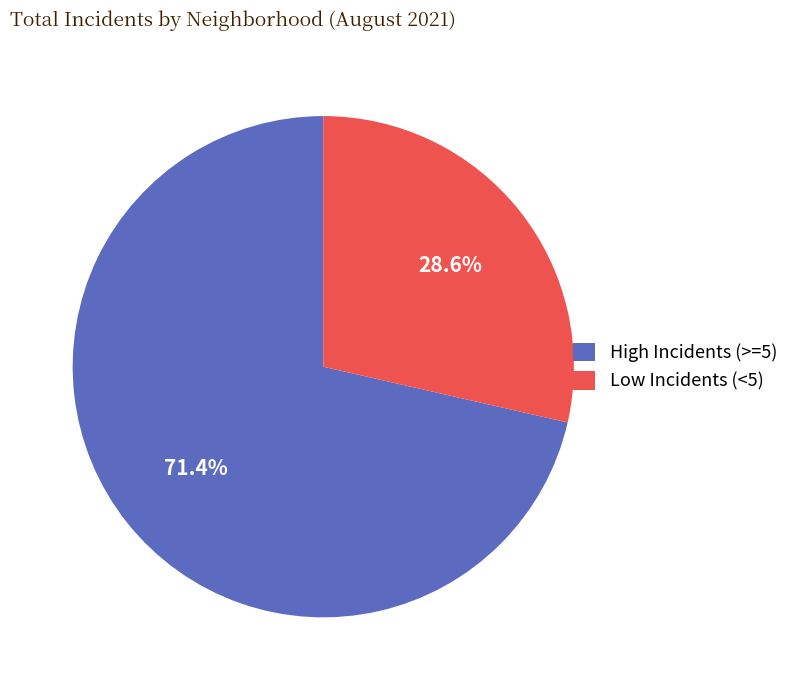

Which category has the biggest portion of the pie?

High Incidents (>=5)